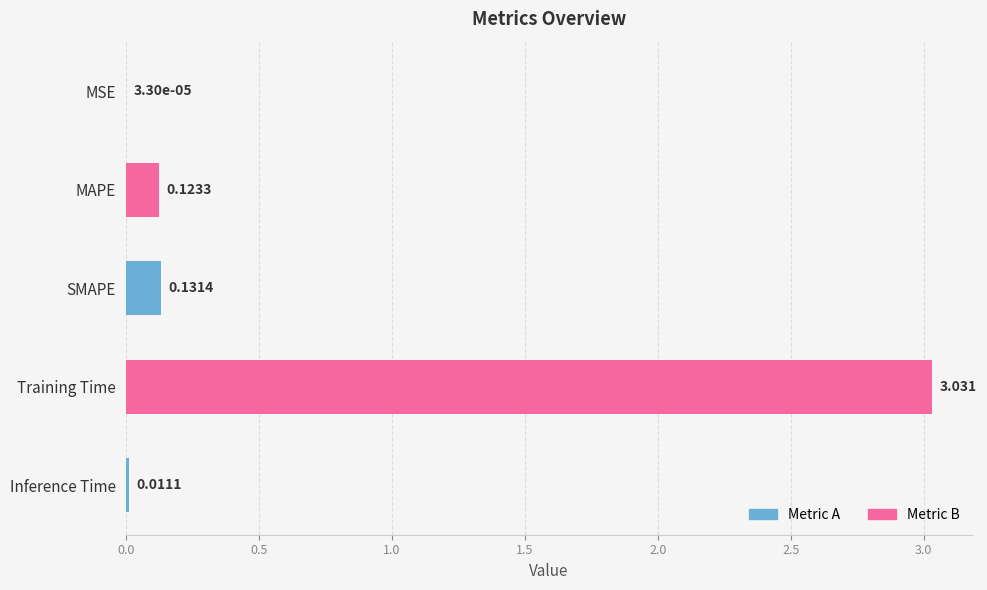

What is the average value?

0.7